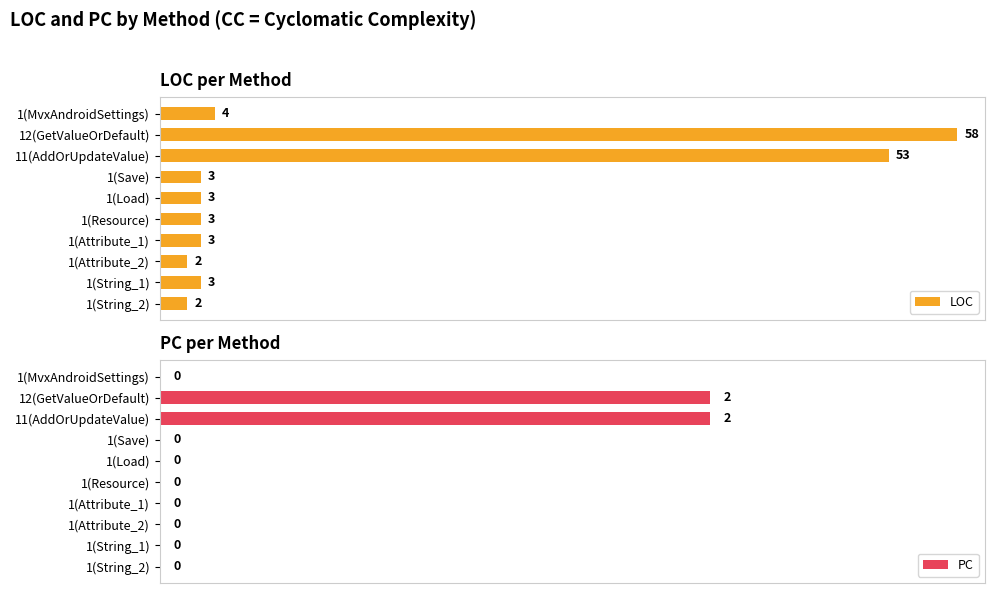

Rank the series by their average value, from highest to lowest.

LOC, PC